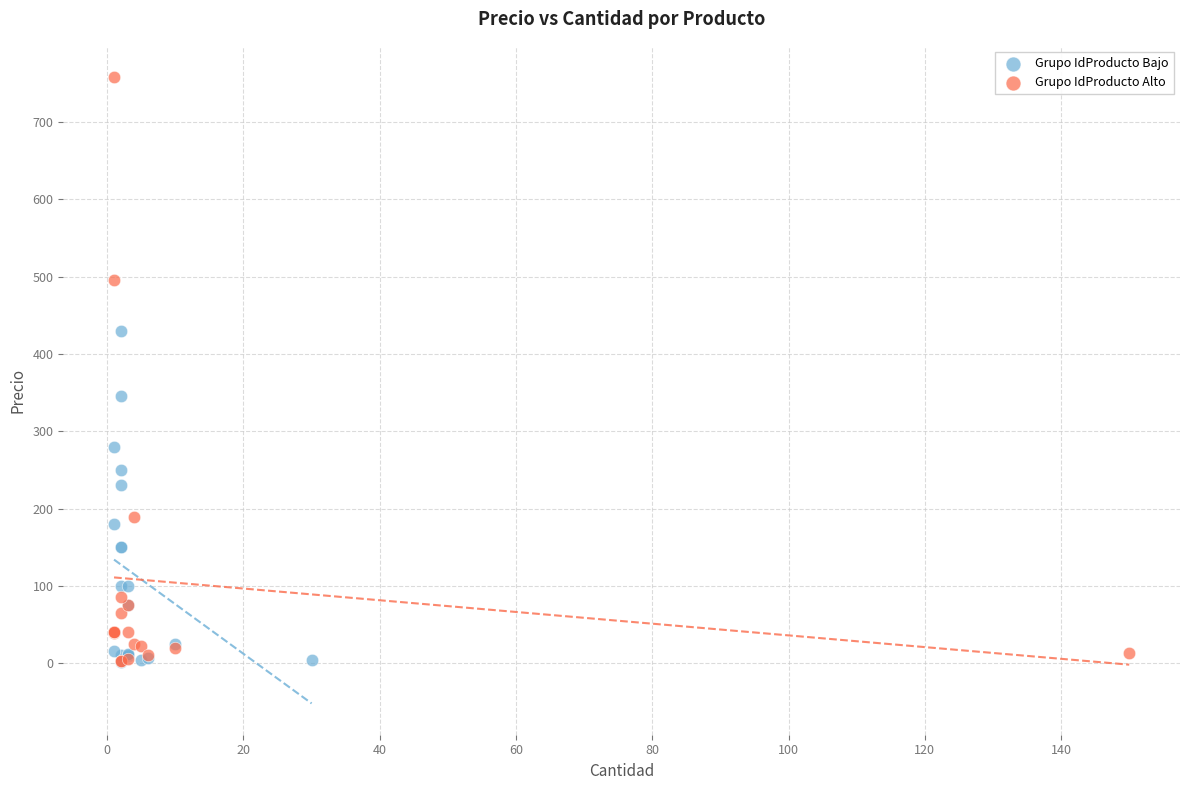

What are all the series names shown in the legend?

Grupo IdProducto Bajo, Grupo IdProducto Alto